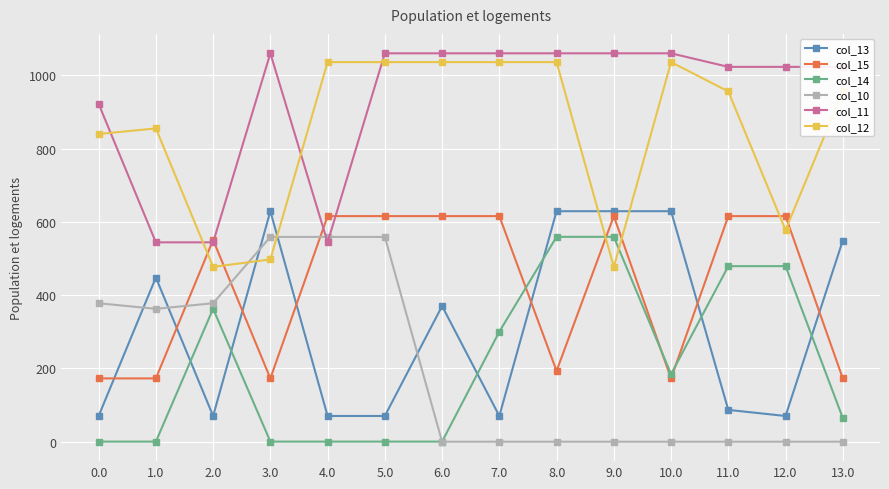

True or false: col_13 has more than 1 interior local peaks.

True